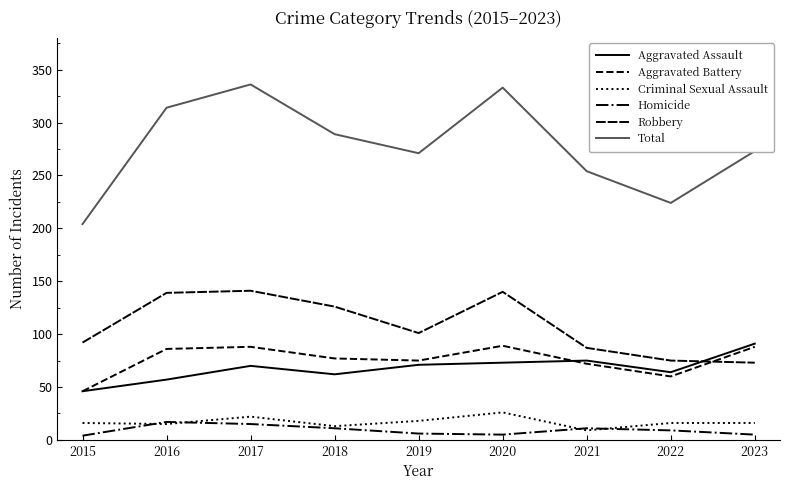

Is this an area chart (filled region under the line)?

No